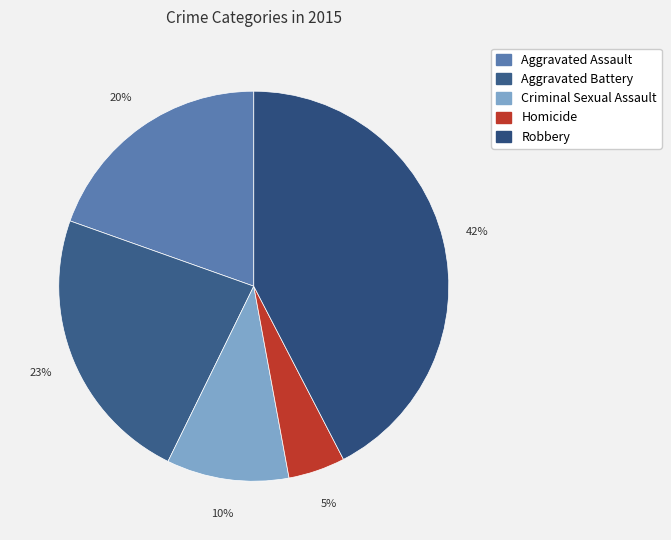

Count the number of slices in the pie.

5